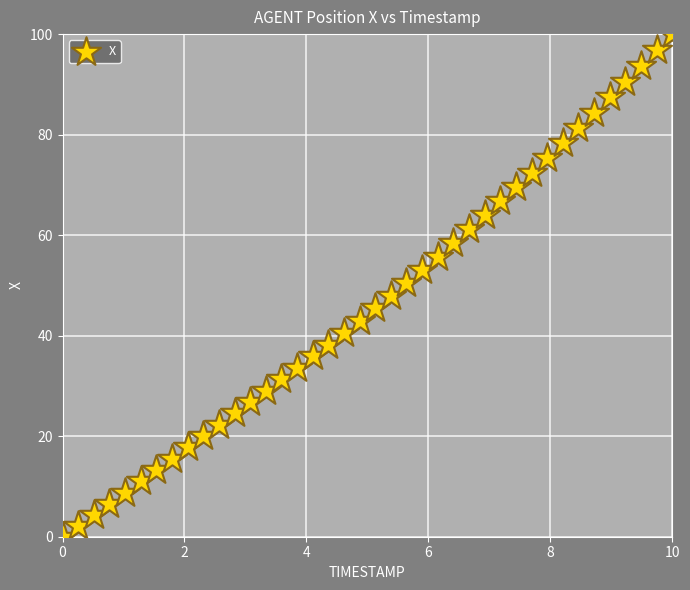

What is the range of X values (max minus min)?

10.0